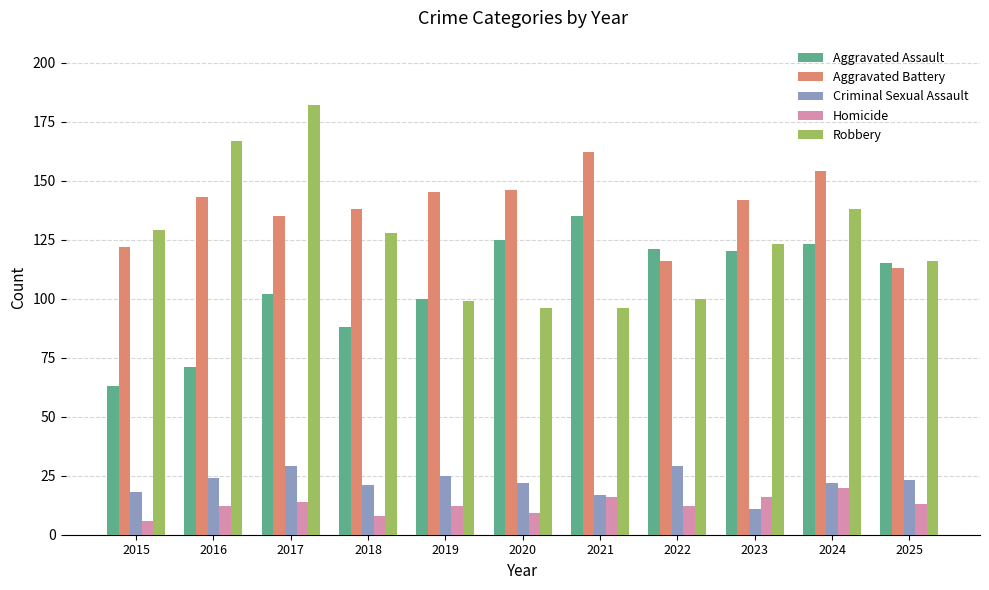

How many groups of bars are there?

11